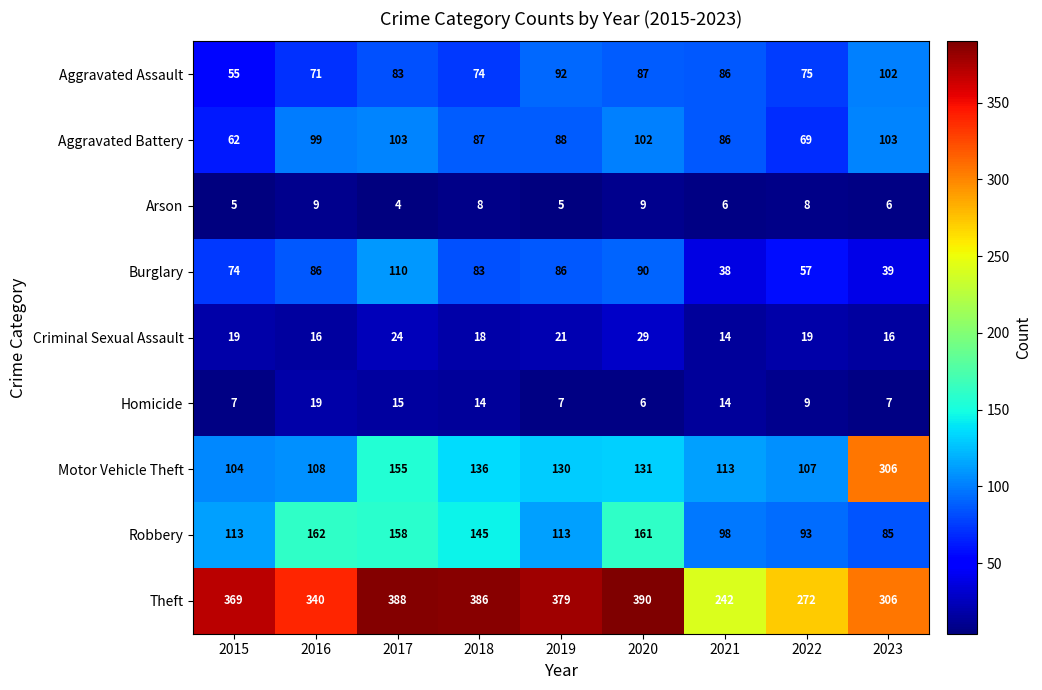

Which series changed the most between 2018 and 2023?

Motor Vehicle Theft